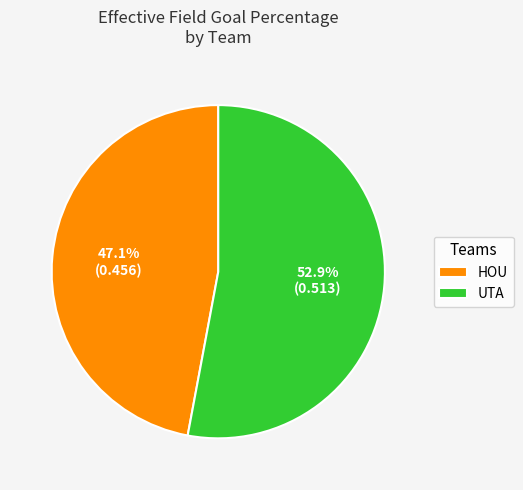

Which category has the biggest portion of the pie?

UTA